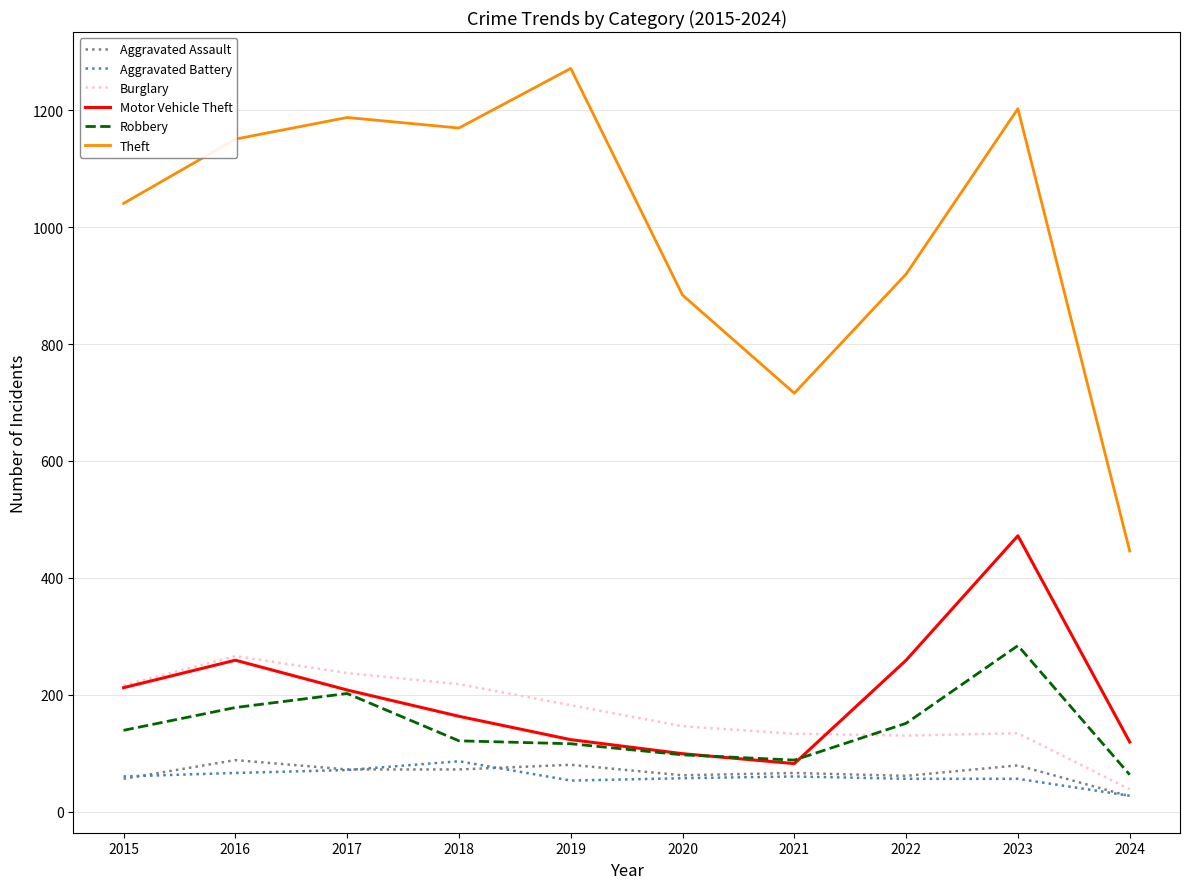

Is the value of Aggravated Assault at 2018 greater than the value of Theft at 2022?

No